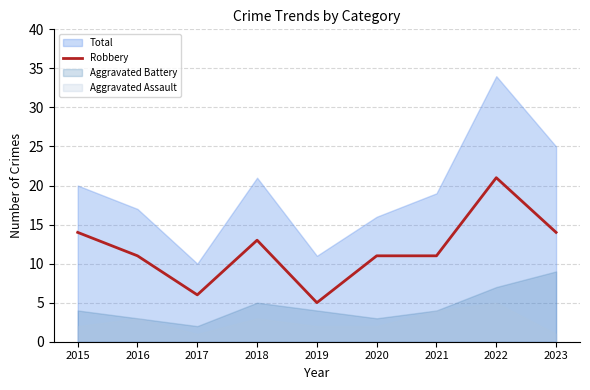

Approximately how many times larger is the value at 2016 compared to 2020?

1.0